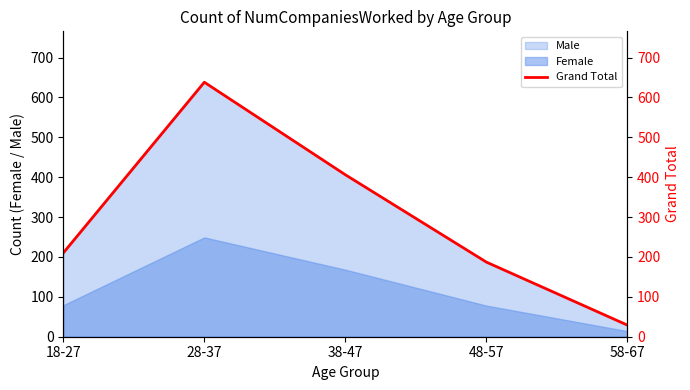

How many lines are shown in the chart?

1